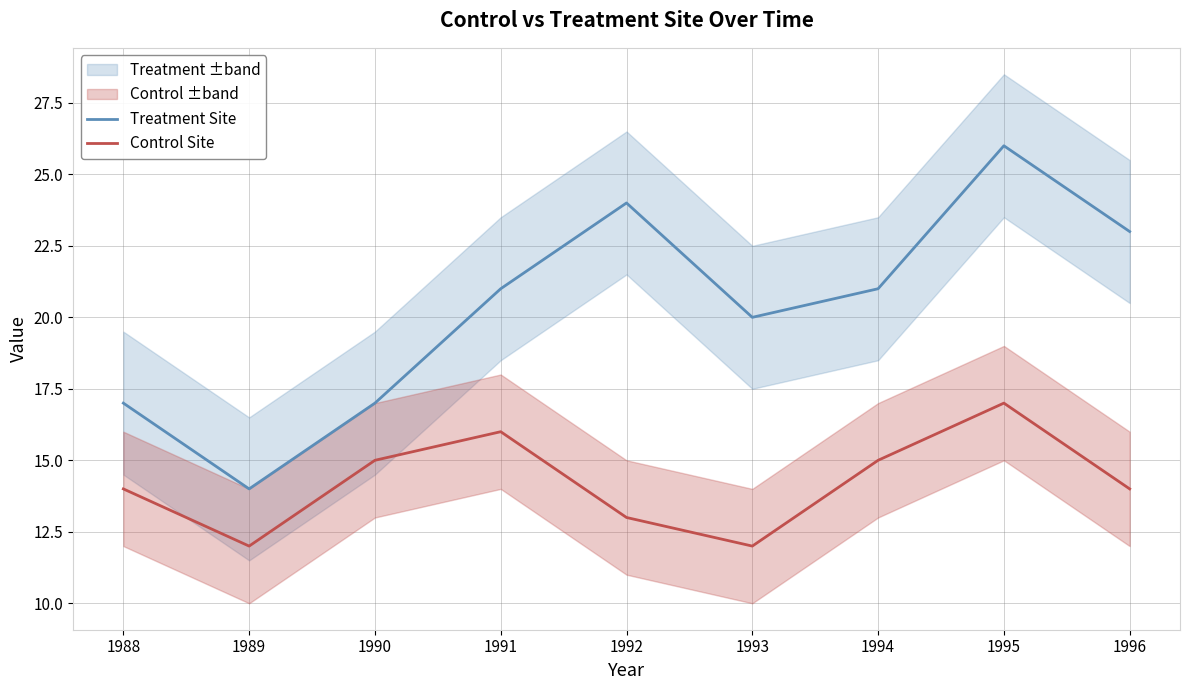

True or false: Treatment Site and Control Site intersect in this chart.

False